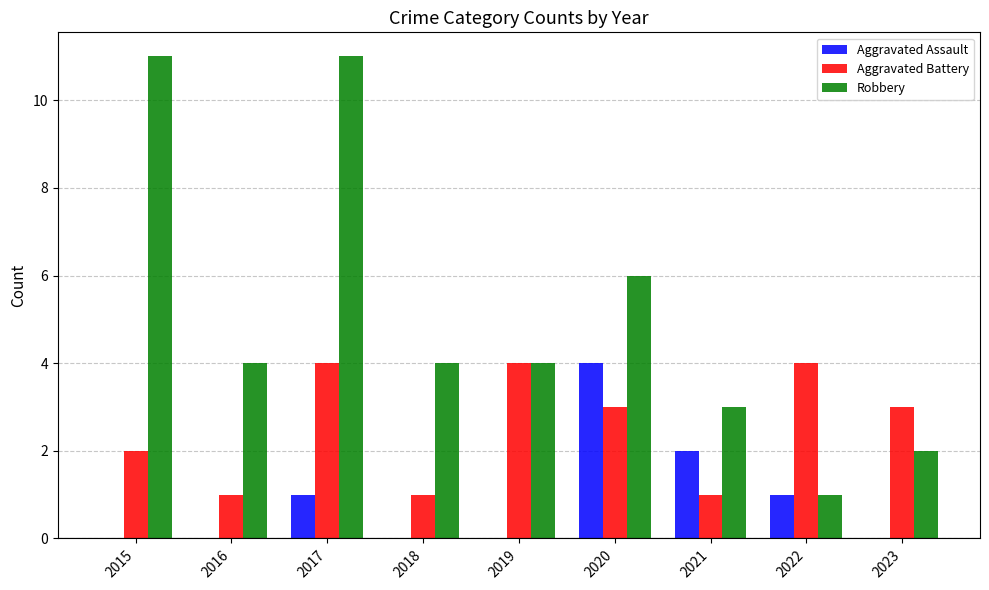

The value of Aggravated Assault at 2021 is 3. True or false?

False